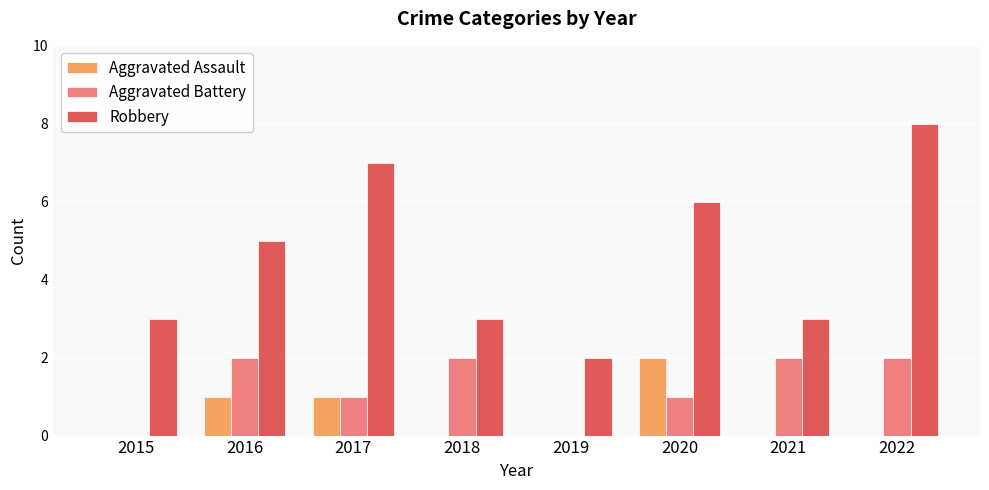

What is the sum of the Aggravated Assault values at 2016 and 2020?

3